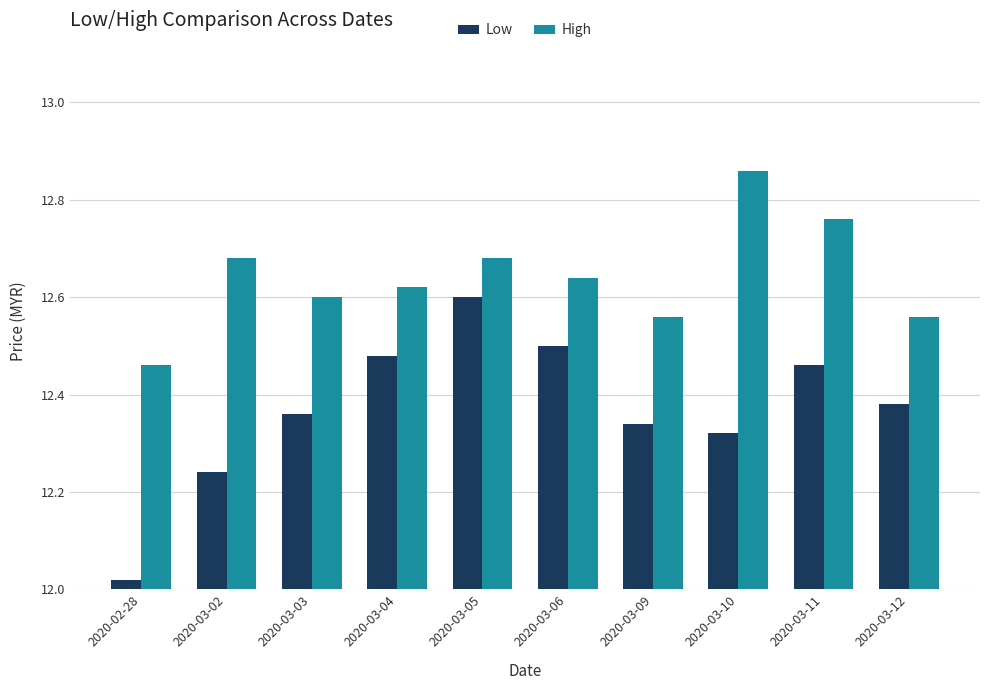

What are all the series names shown in the legend?

Low, High